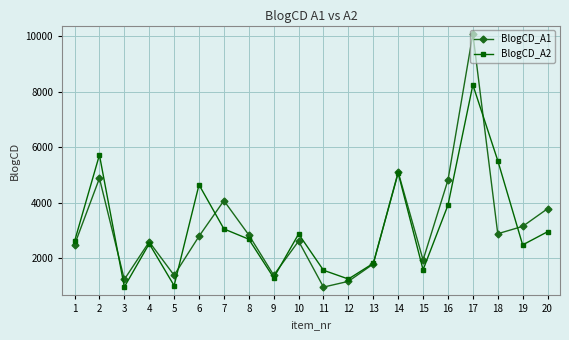

What is the difference between the highest and lowest values at 12?

84